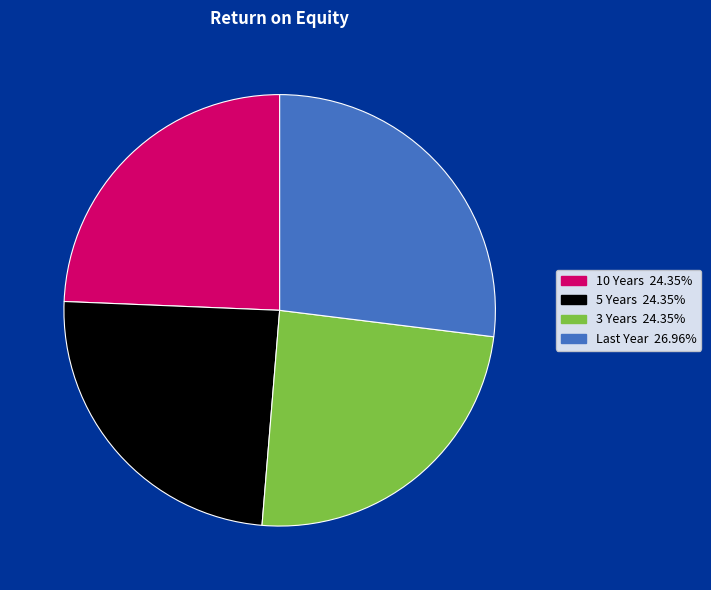

How many segments does this pie chart have?

4